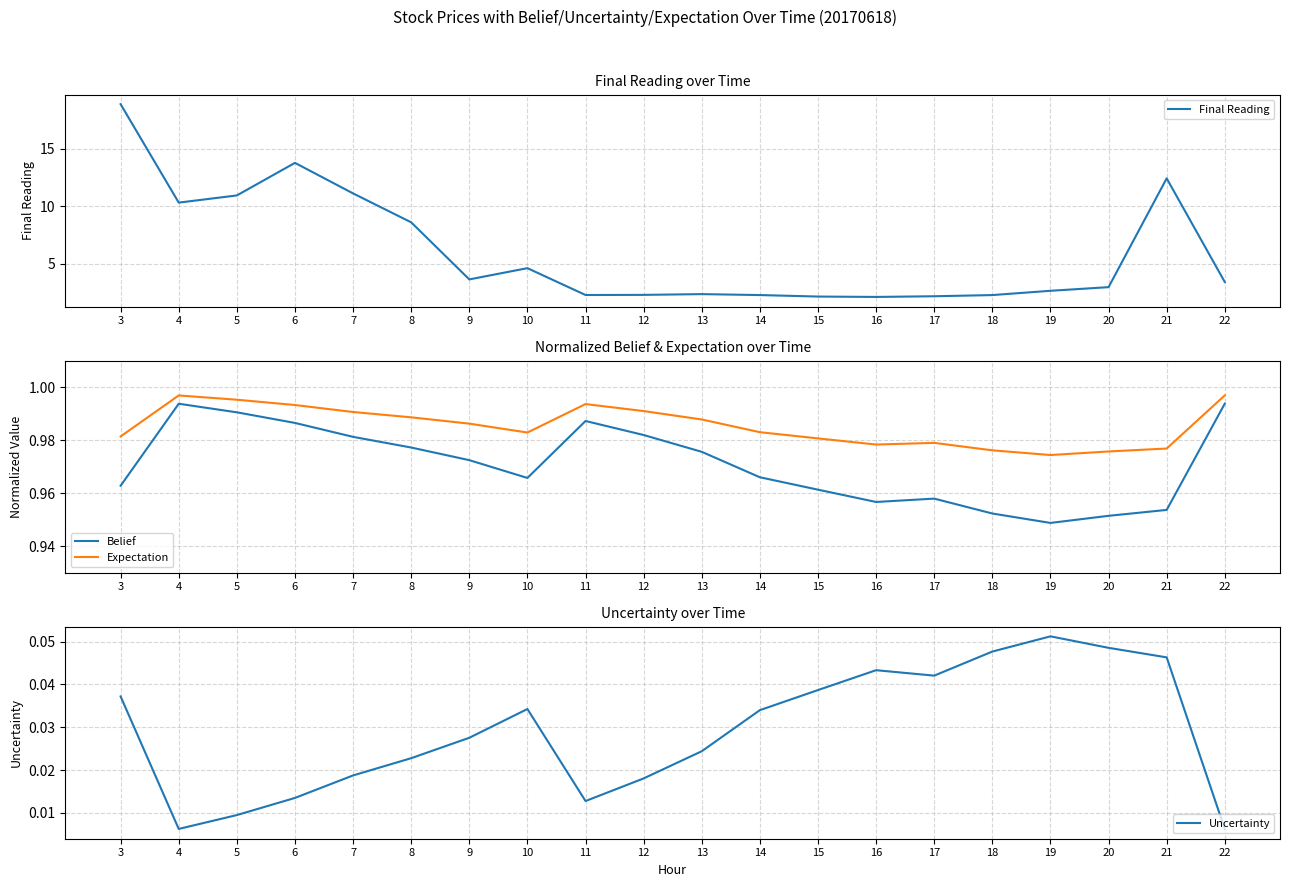

What is the sum of all Expectation values?

19.7